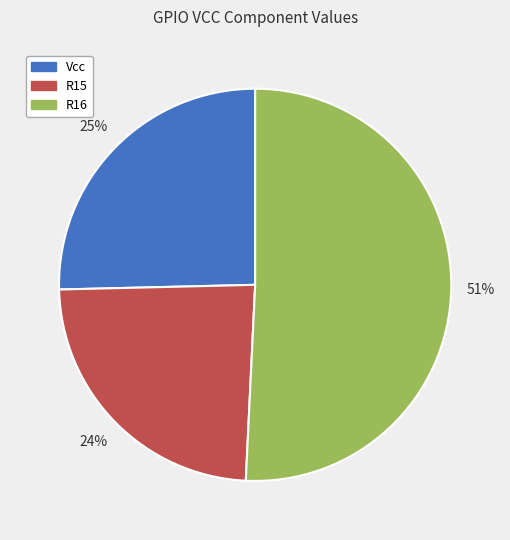

Is the sum of Vcc and R16 greater than half?

Yes